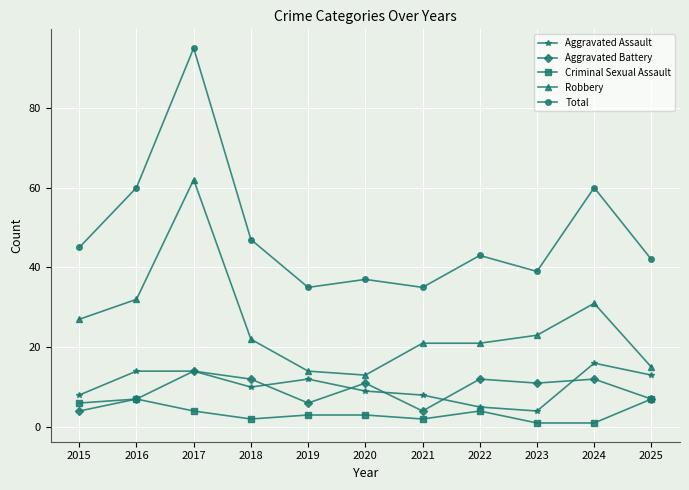

Which series has the largest total across all categories?

Total